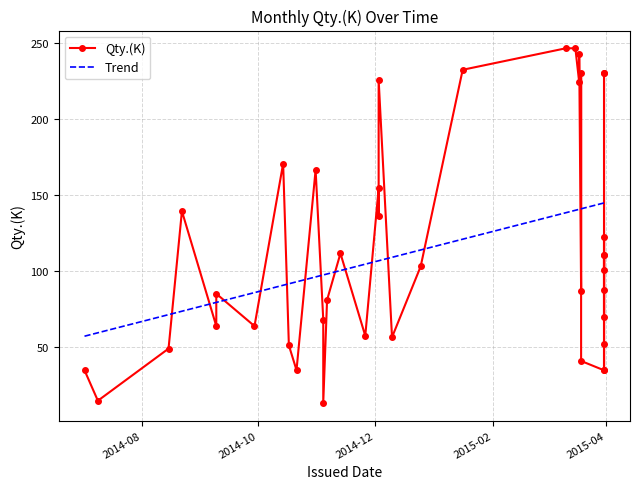

Count the number of values greater than 100.

20